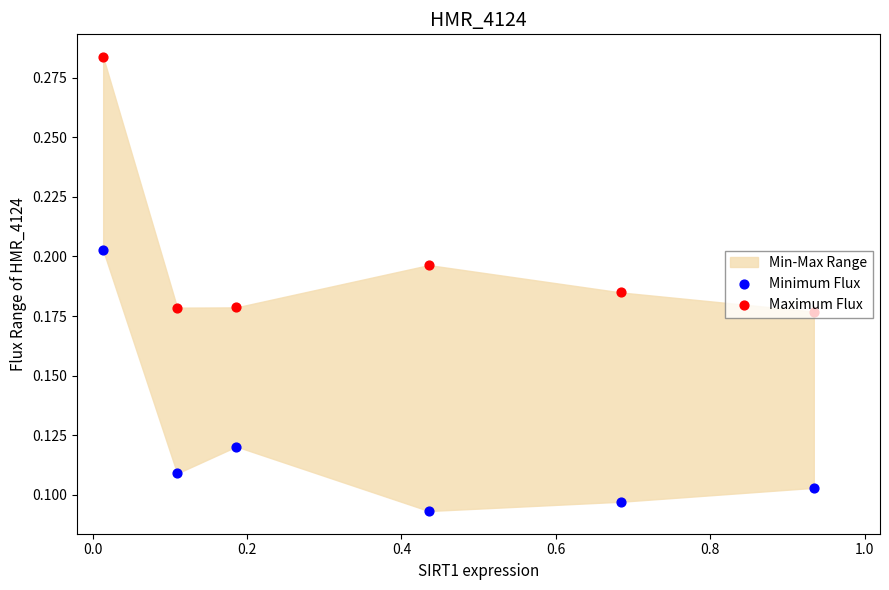

At how many categories does at least one series exceed 0?

6